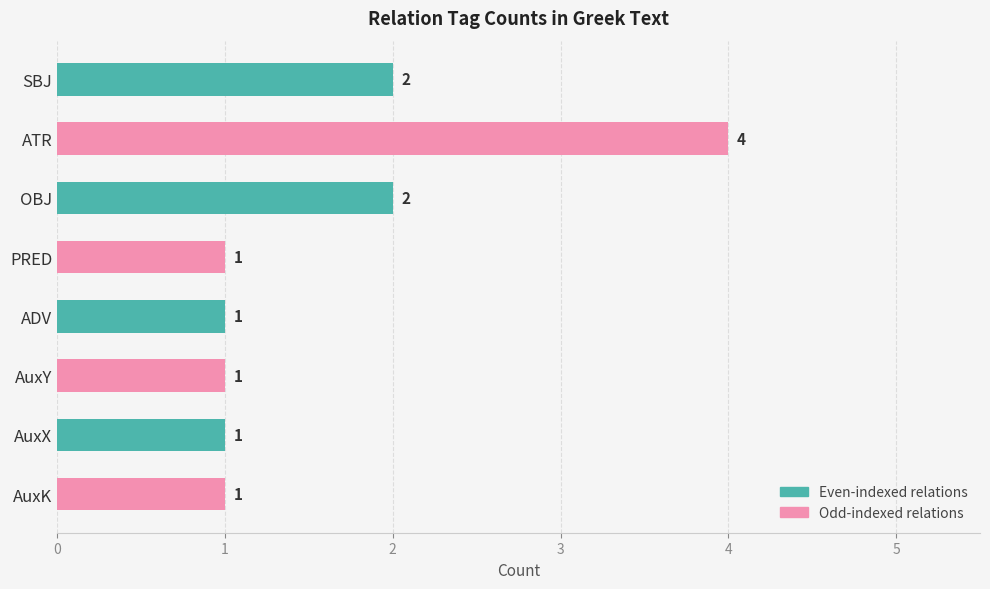

Count the values in the range 1 to 2.

7